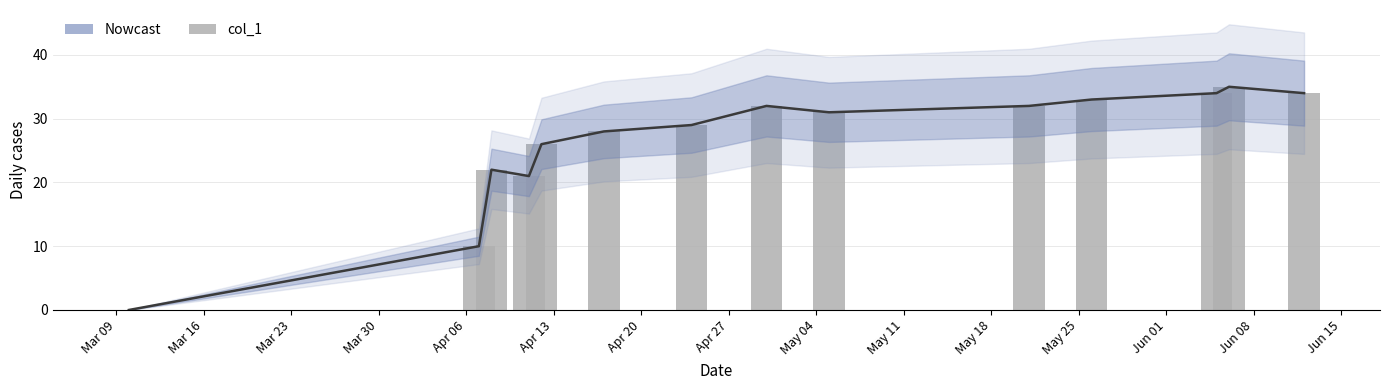

How many bars are there in total?

14